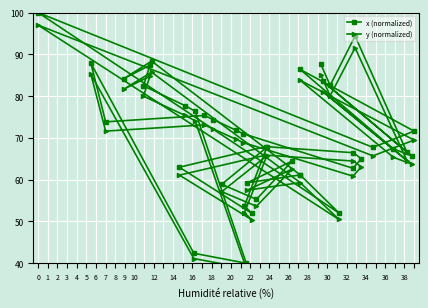

How many categories are shown in the chart?

40